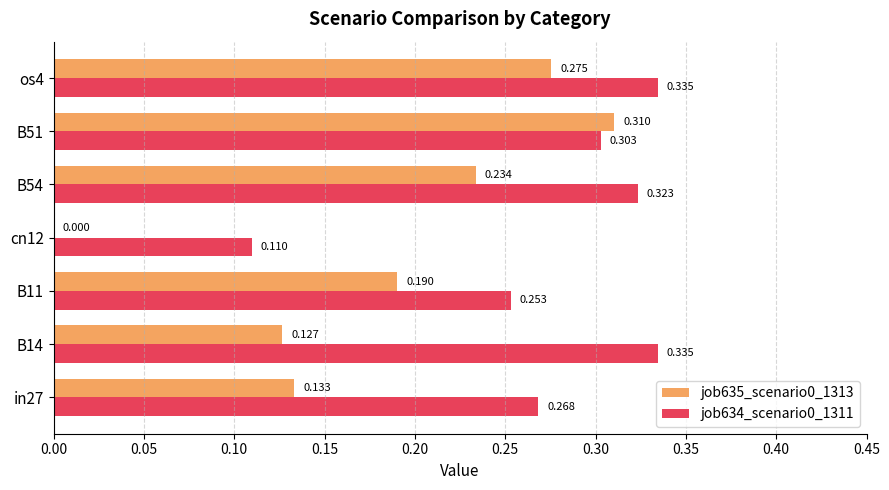

Is the value of job635_scenario0_1313 at B51 greater than the value of job634_scenario0_1311 at cn12?

Yes